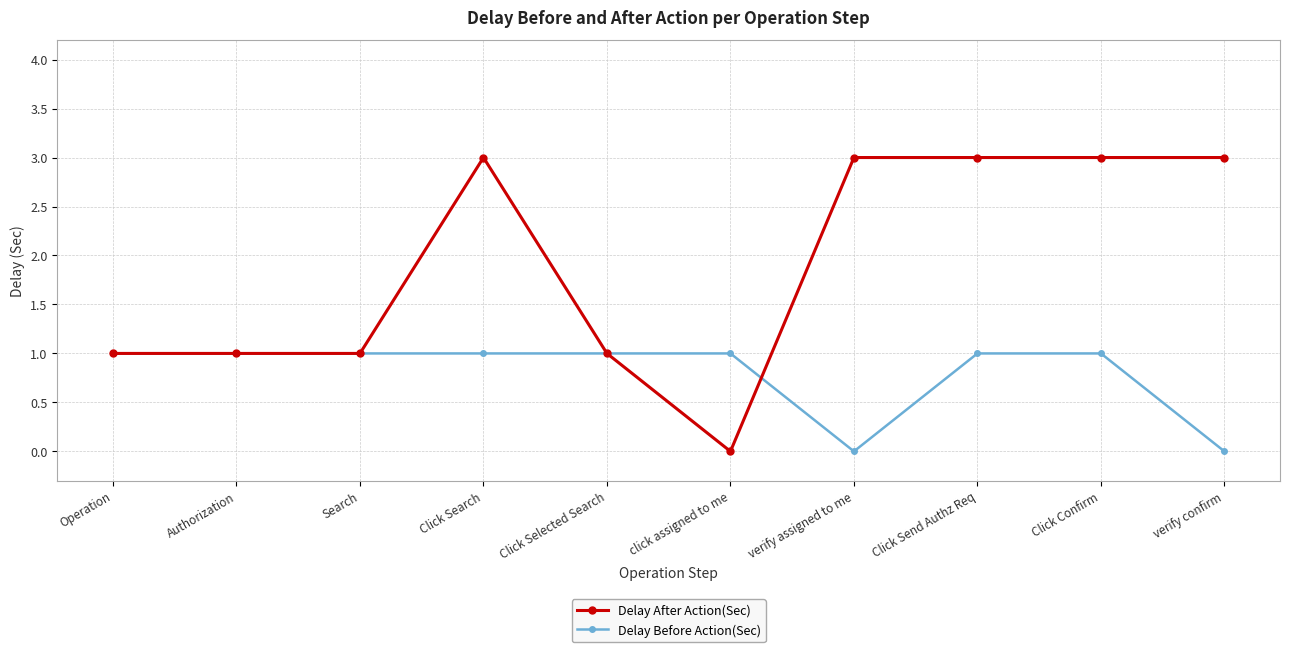

Between click assigned to me and Click Send Authz Req, which series saw the biggest shift?

Delay After Action(Sec)